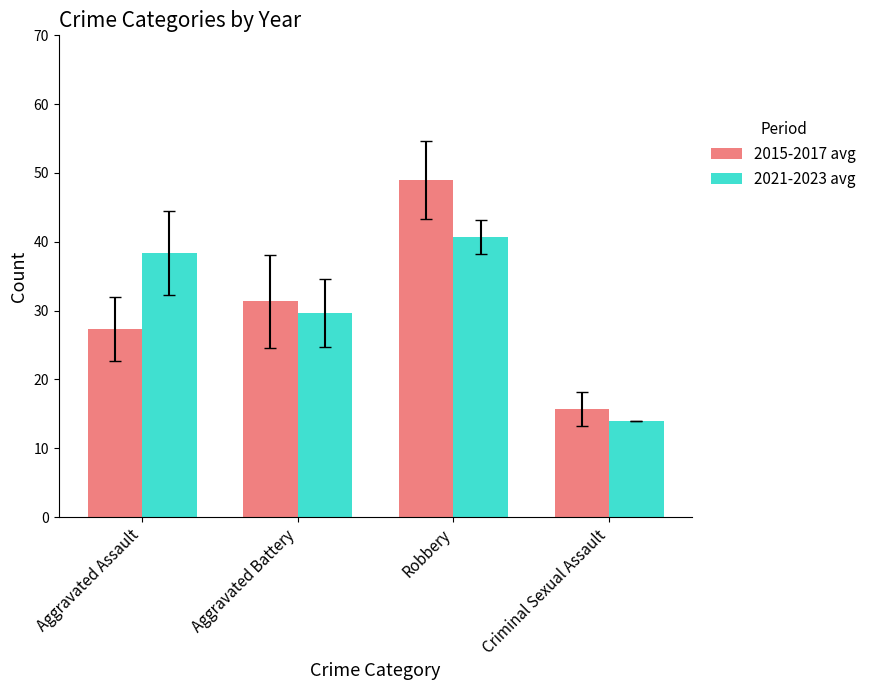

What position from the left is Aggravated Battery?

2